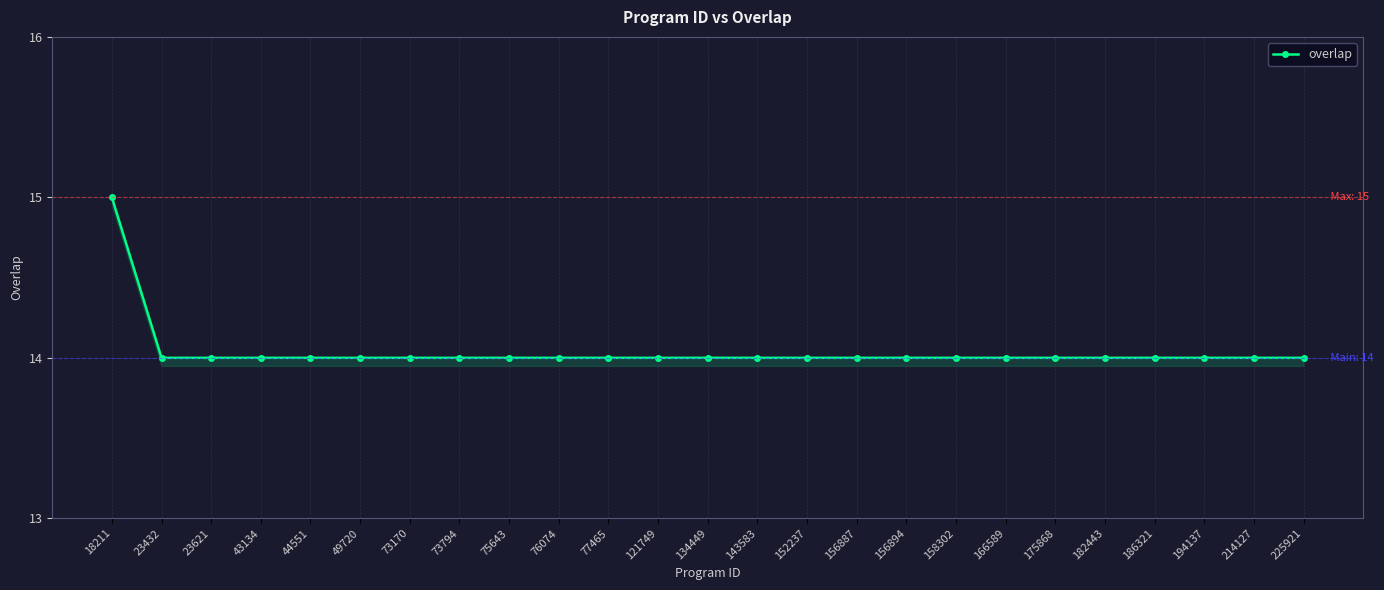

Rank the categories by value from lowest to highest.

23432, 23621, 43134, 44551, 49720, 73170, 73794, 75643, 76074, 77465, 121749, 134449, 143583, 152237, 156887, 156894, 158302, 166589, 175868, 182443, 186321, 194137, 214127, 225921, 18211